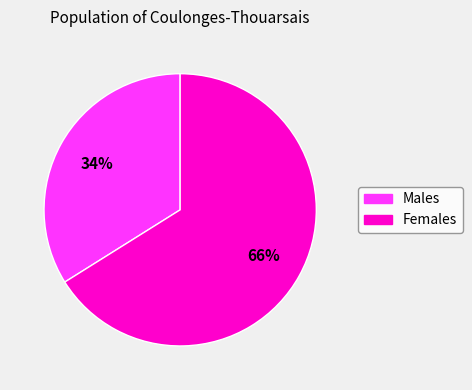

How many segments does this pie chart have?

2